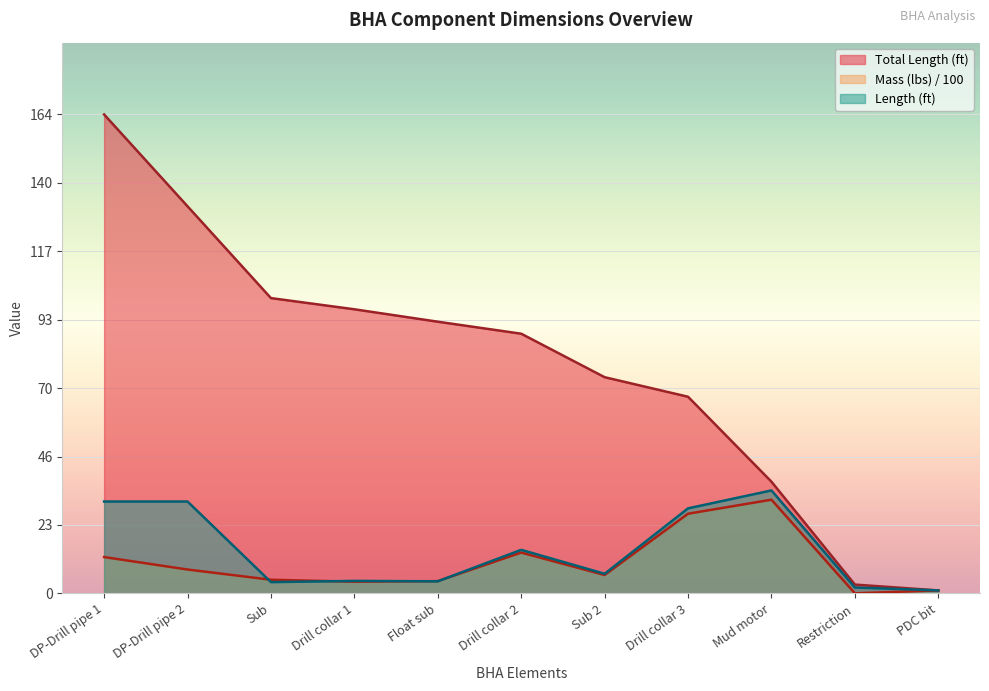

List the labels in order of Mass (lbs) value, smallest first.

Restriction, PDC bit, Drill collar 1, Float sub, Sub, Sub 2, DP-Drill pipe 2, DP-Drill pipe 1, Drill collar 2, Drill collar 3, Mud motor